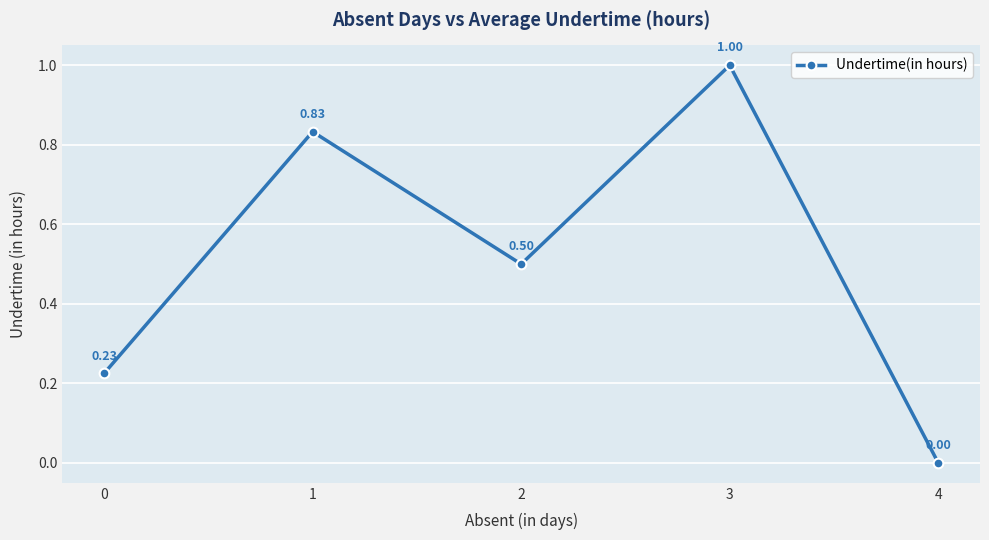

List the labels in order of value, largest first.

3, 1, 2, 0, 4